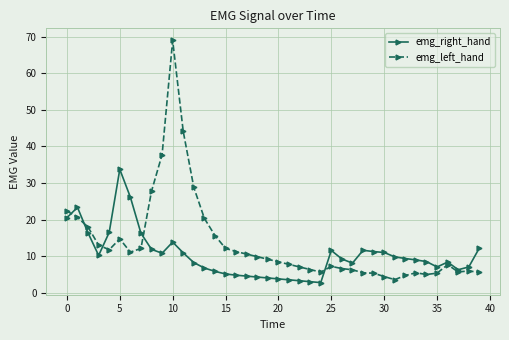

What are all the series names shown in the legend?

emg_right_hand, emg_left_hand